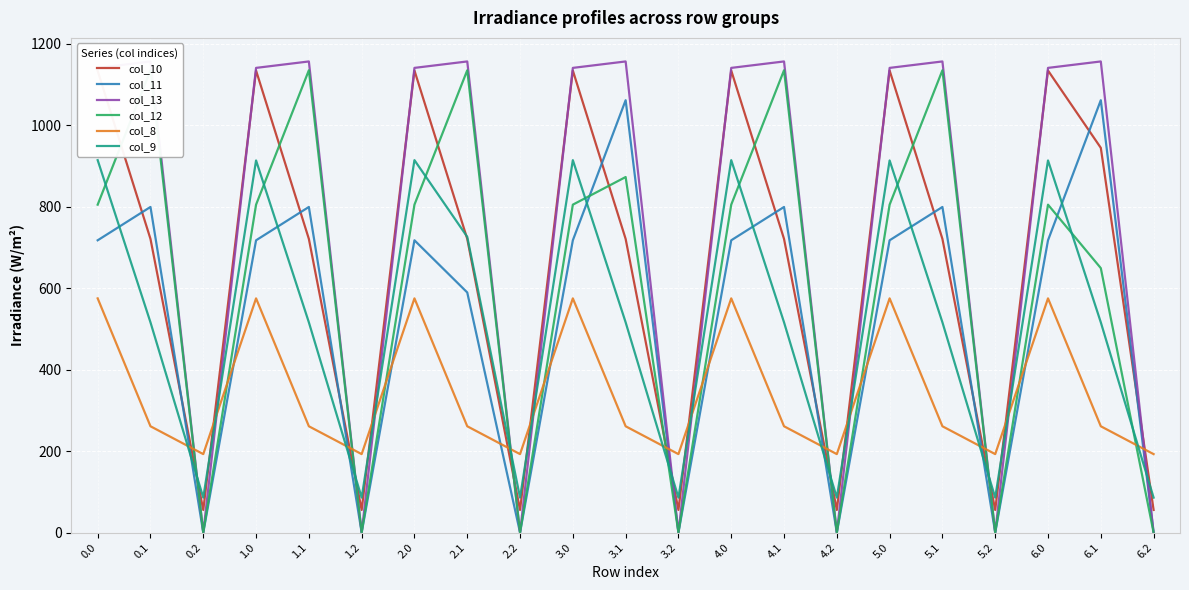

Is the value of col_13 at 3.0 greater than the value of col_12 at 2.2?

Yes